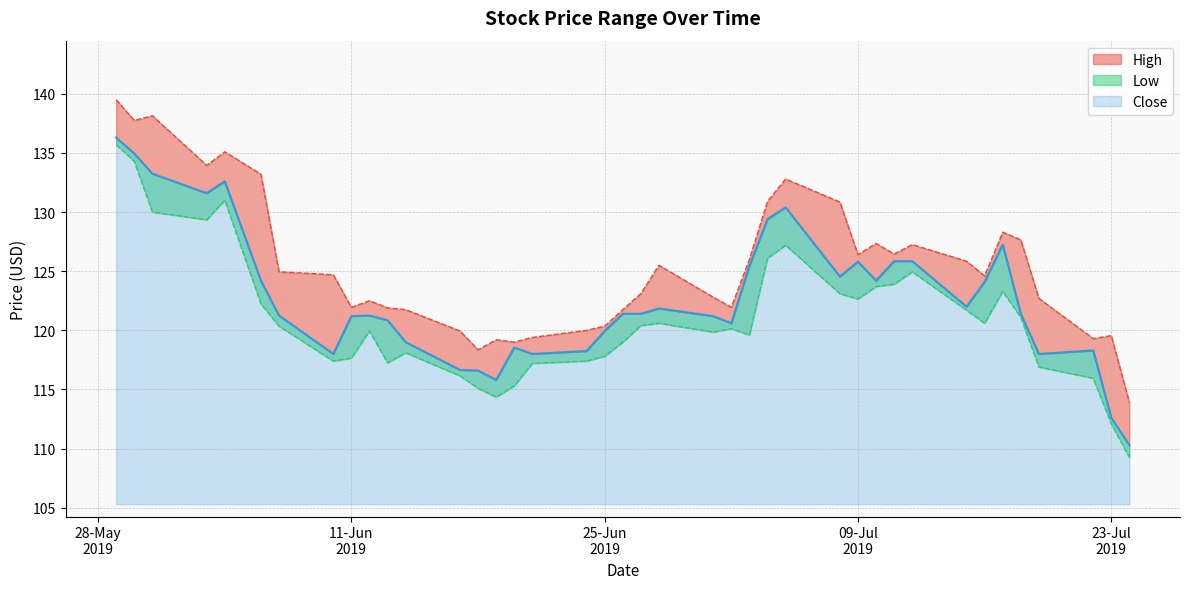

Does the chart have visible grid lines?

Yes